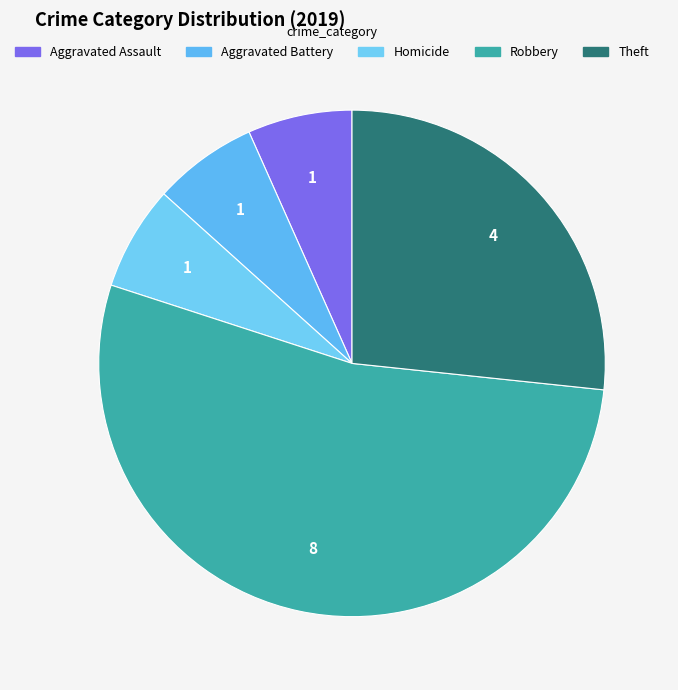

How many slices are in this pie chart?

5